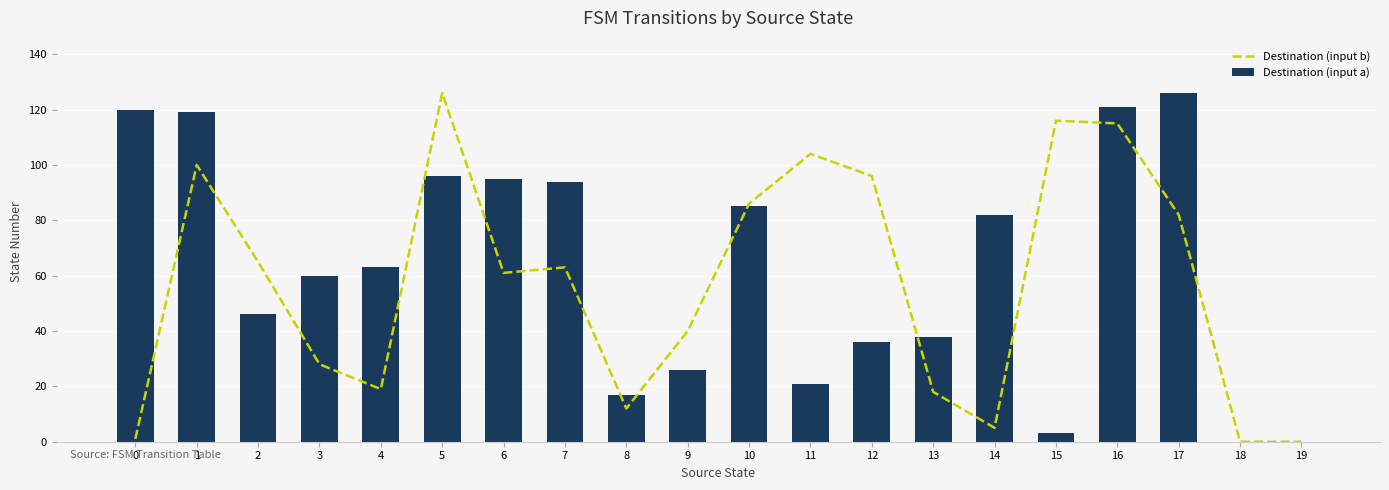

How many series are shown in this chart?

2